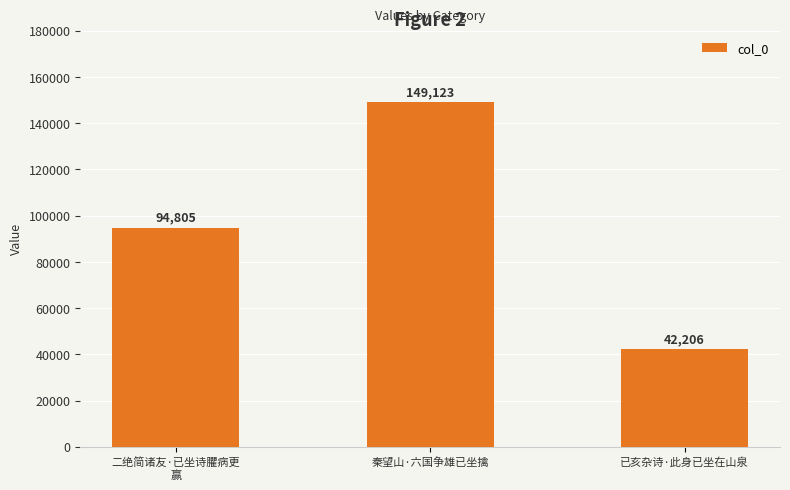

Which category has the lowest value across all series?

已亥杂诗·此身已坐在山泉